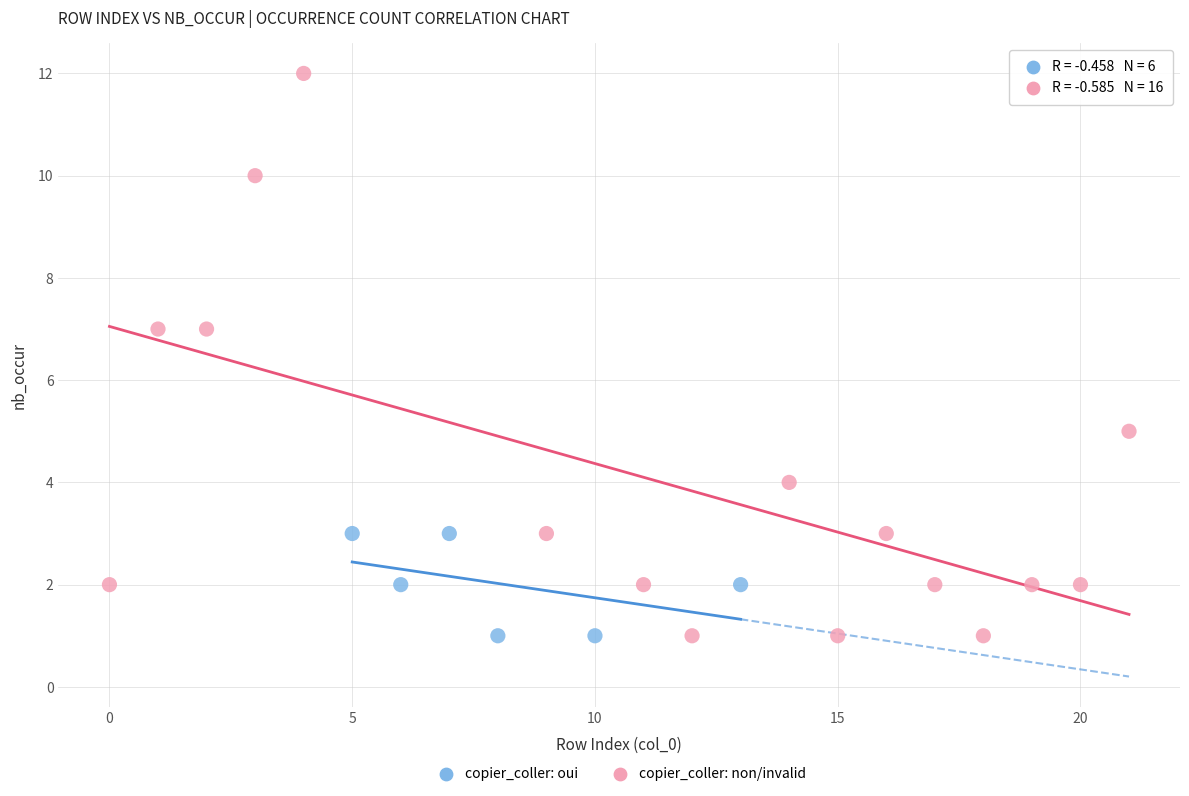

Which series has the widest spread of Y values?

copier_coller: non/invalid